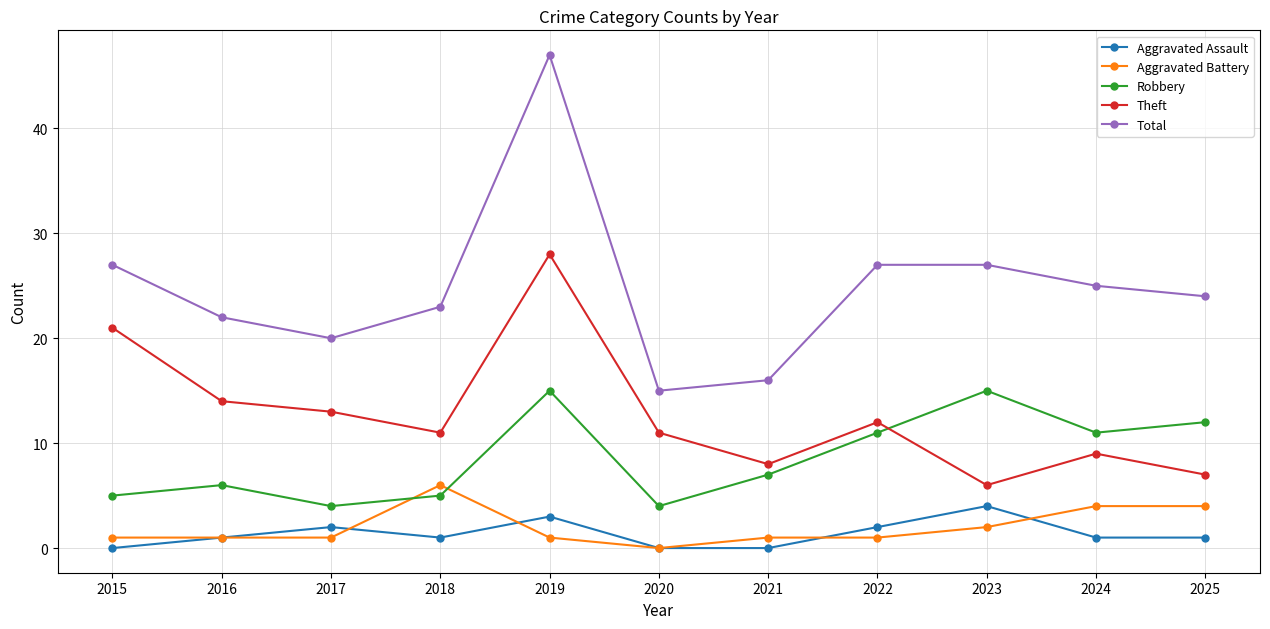

How many data points does each series have?

11